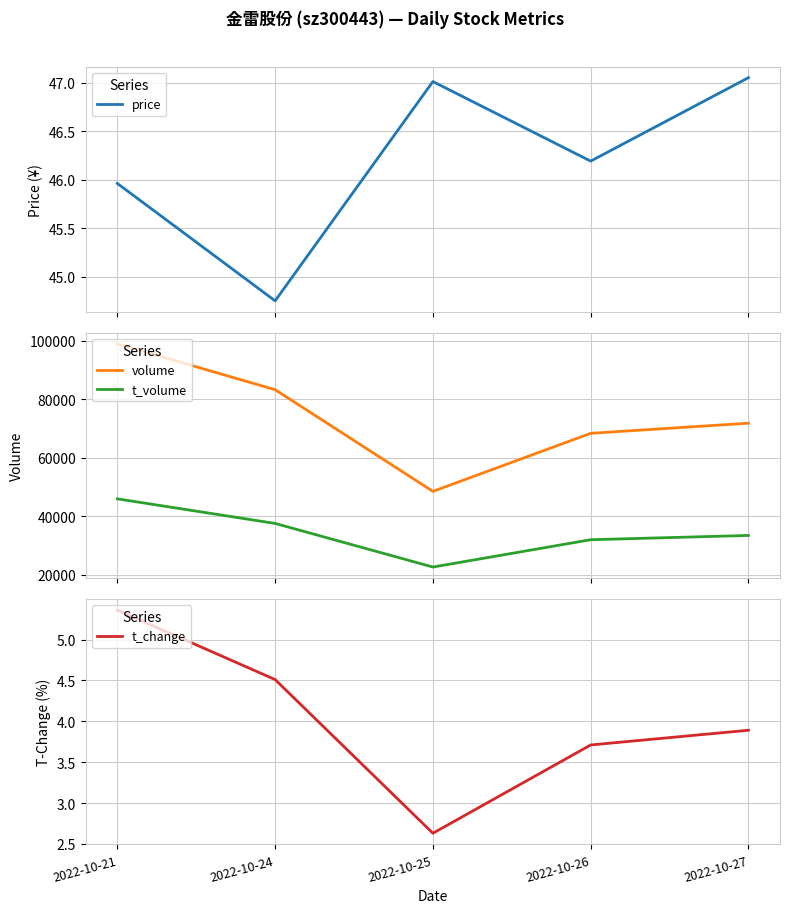

Which has a higher value, 2022-10-21 or 2022-10-24?

2022-10-21